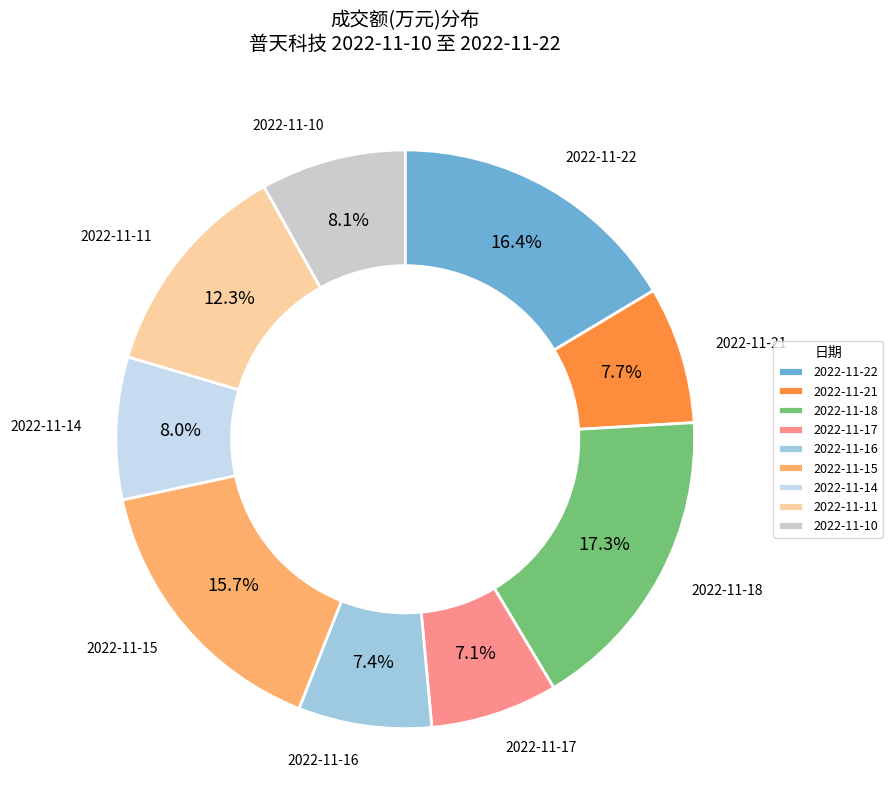

True or false: 2022-11-16 accounts for 16% of the total.

False